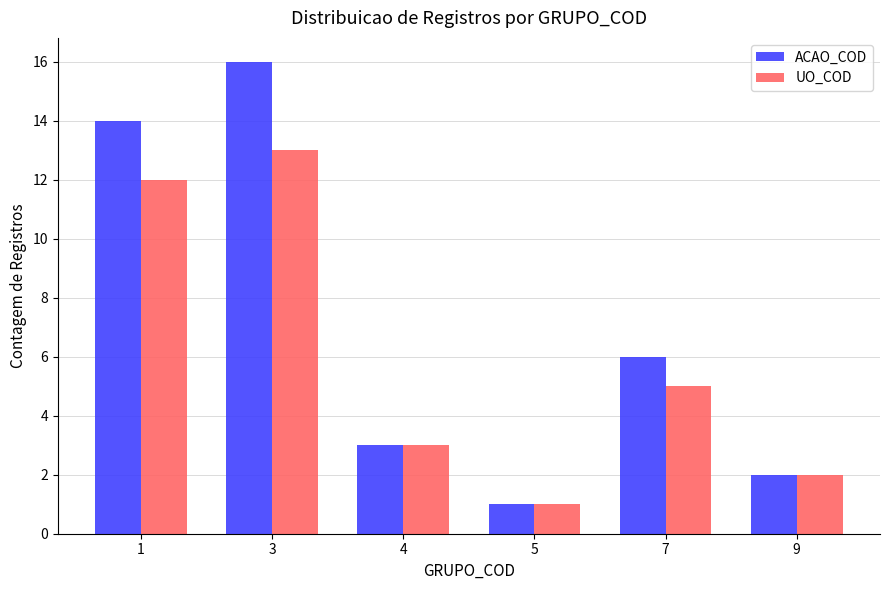

What is the difference between the highest and lowest values at 1?

2